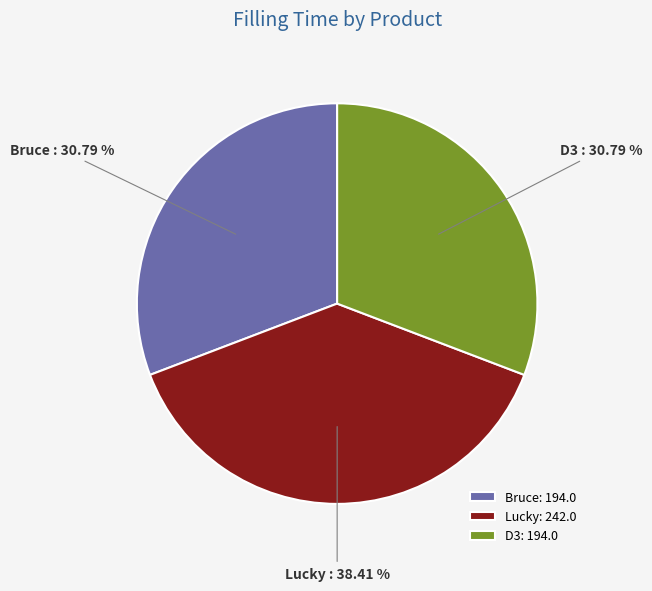

How many slices are in this pie chart?

3